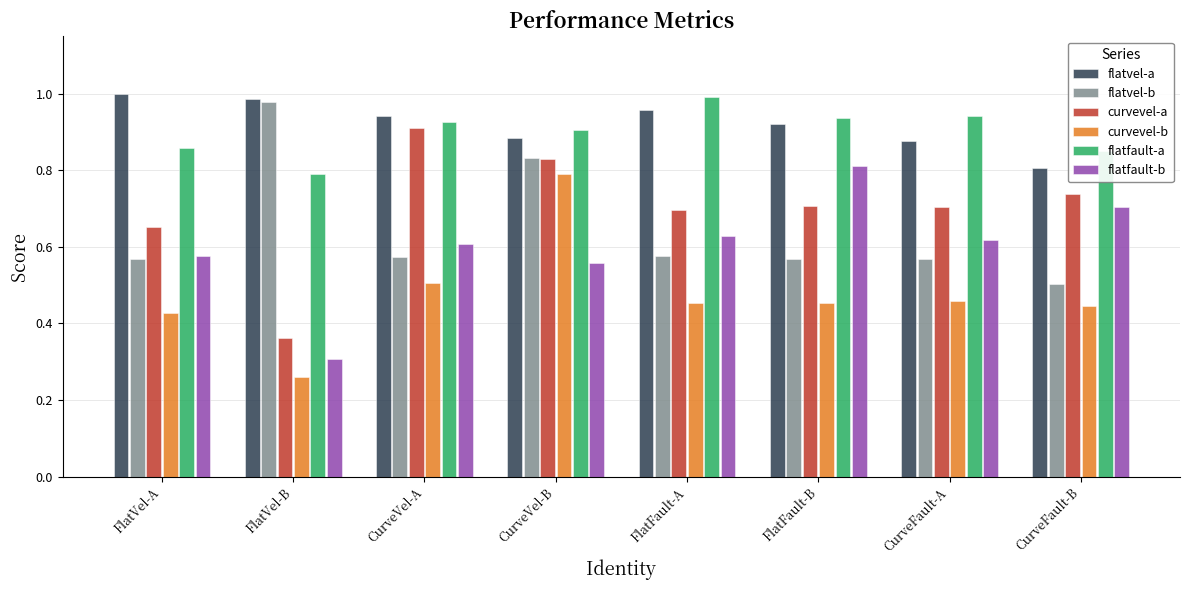

Which series has the largest total across all categories?

flatvel-a